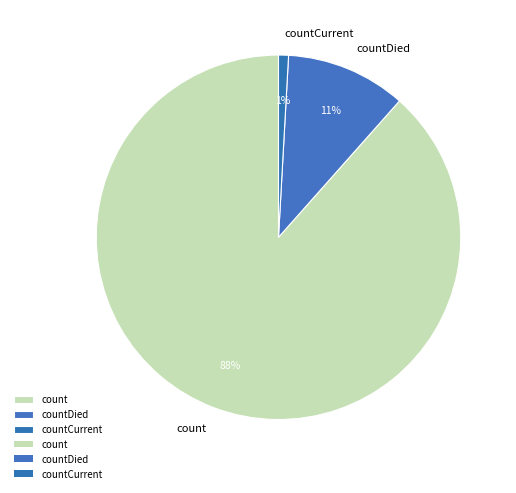

Does count account for over 50% of the chart?

Yes